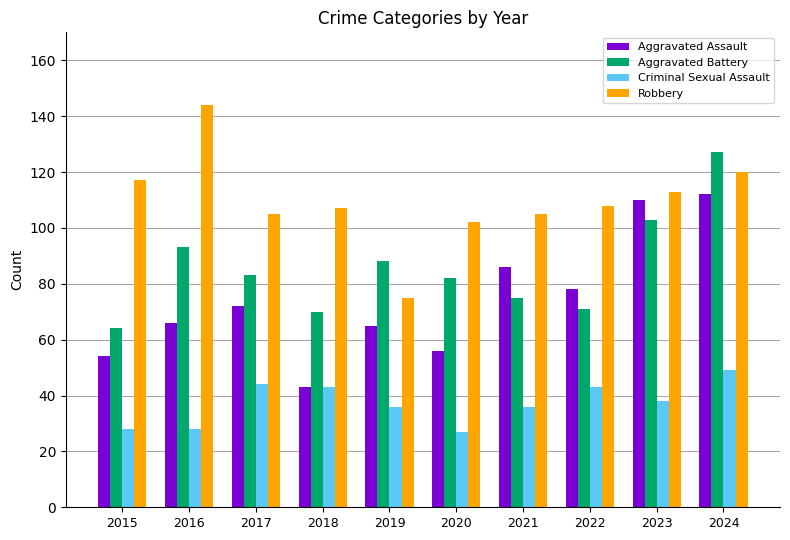

How many values in the Aggravated Battery series are below 83?

5